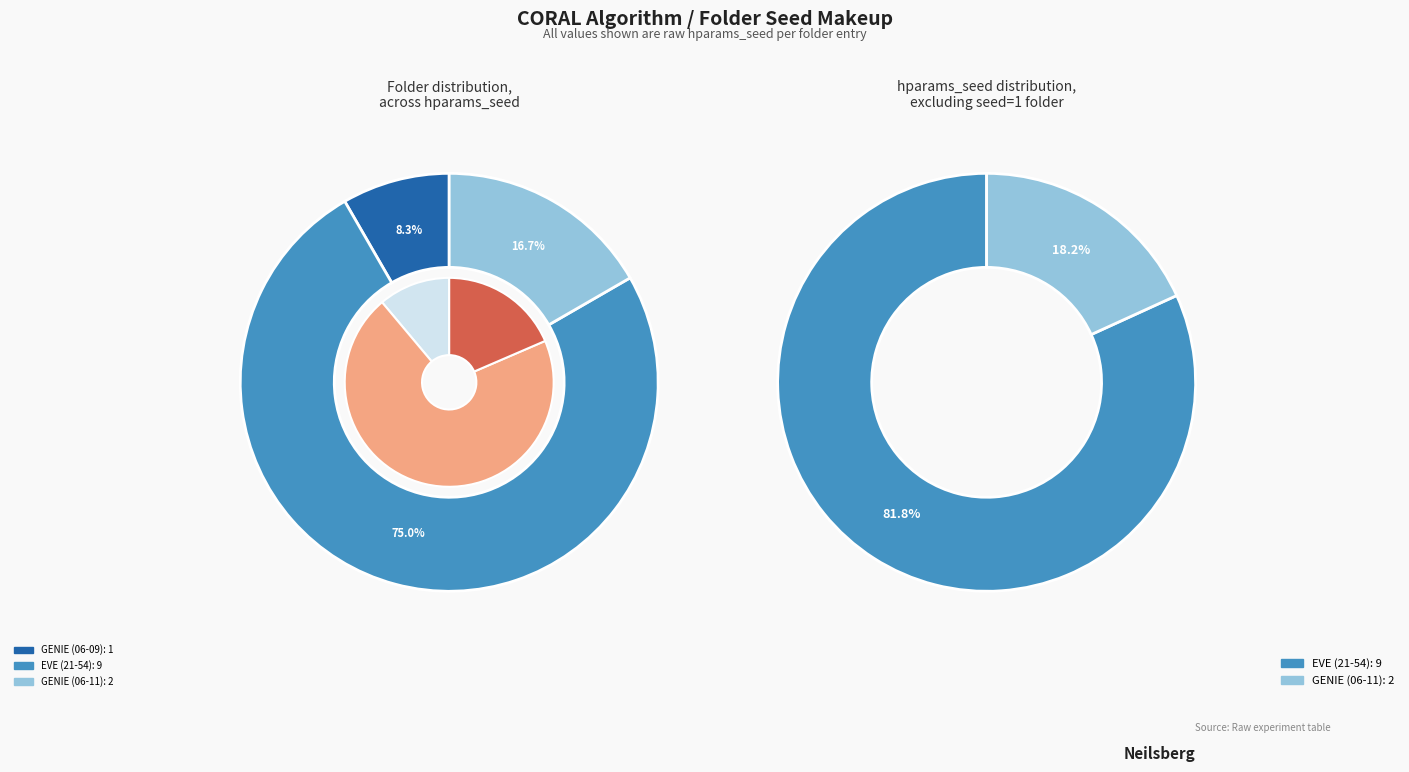

Rank the categories by value from highest to lowest.

250128_21-54-15_resnet50_EVE, 250211_06-11-45_resnet50_GENIE, 250211_06-09-18_resnet50_GENIE